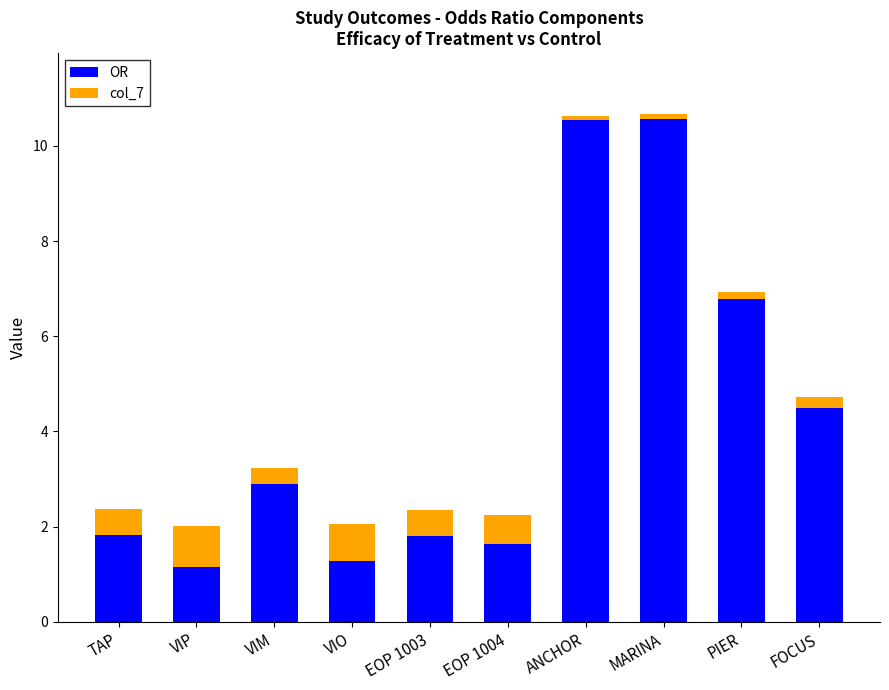

What is the minimum value for OR?

1.2